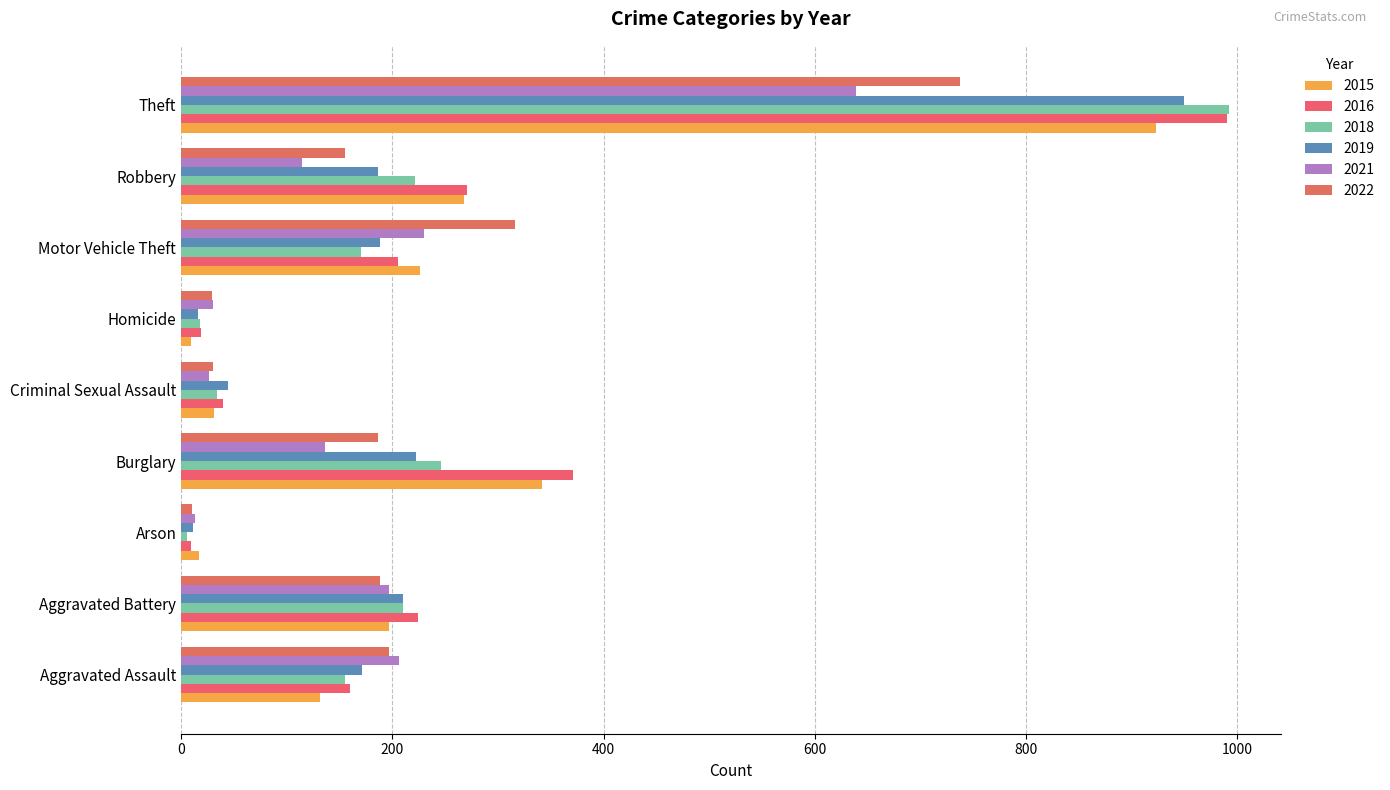

Reading left to right, what are all the values shown in this chart?

2015: 131	197	17	342	31	9	226	268	923
2016: 160	224	9	371	40	19	205	271	990
2018: 155	210	5	246	34	18	170	221	992
2019: 171	210	11	222	44	16	188	186	950
2021: 206	197	13	136	26	30	230	114	639
2022: 197	188	10	186	30	29	316	155	737